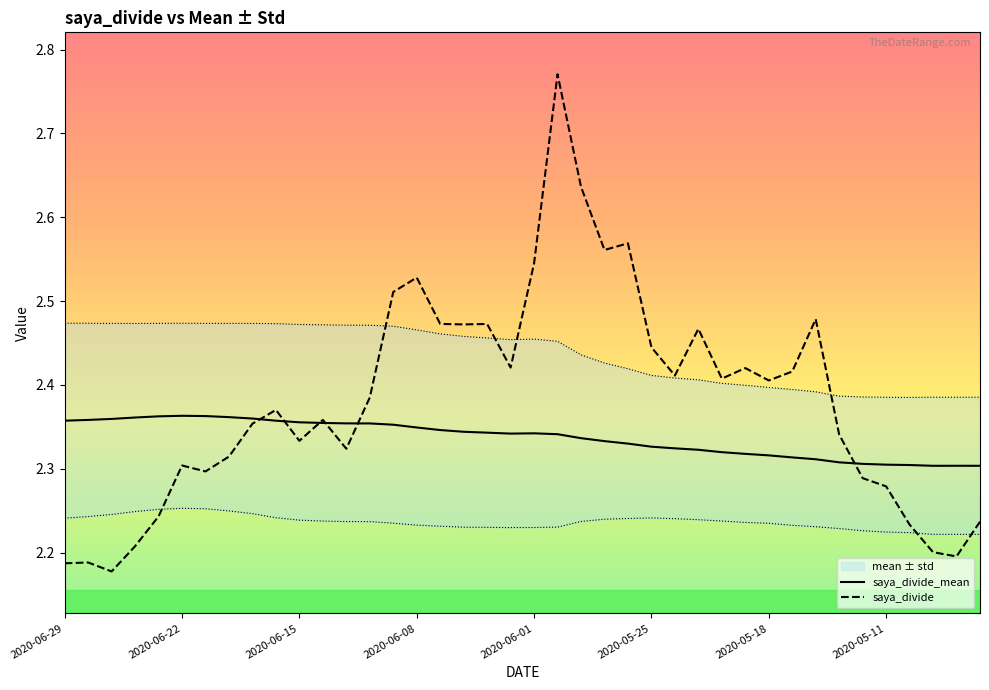

Between which two adjacent categories do saya_divide and saya_divide_mean first intersect?

8 and 9